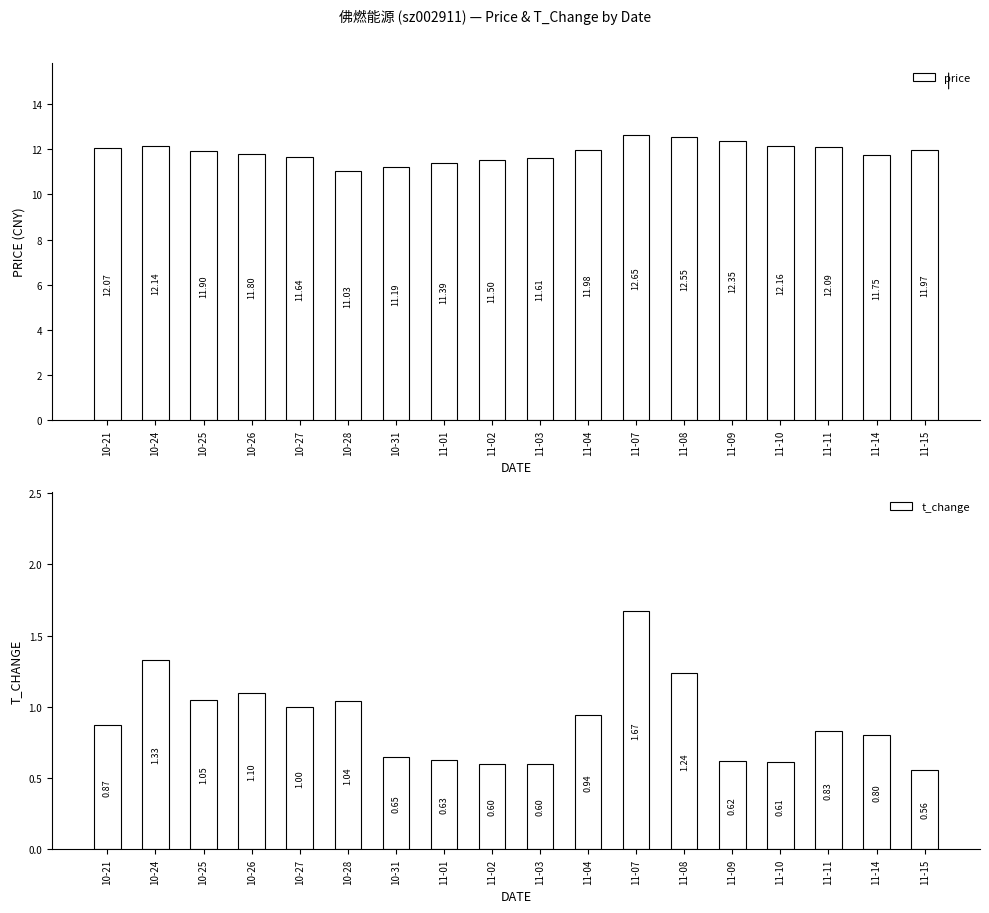

Rank the categories by price value from lowest to highest.

10-28, 10-31, 11-01, 11-02, 11-03, 10-27, 11-14, 10-26, 10-25, 11-15, 11-04, 10-21, 11-11, 10-24, 11-10, 11-09, 11-08, 11-07